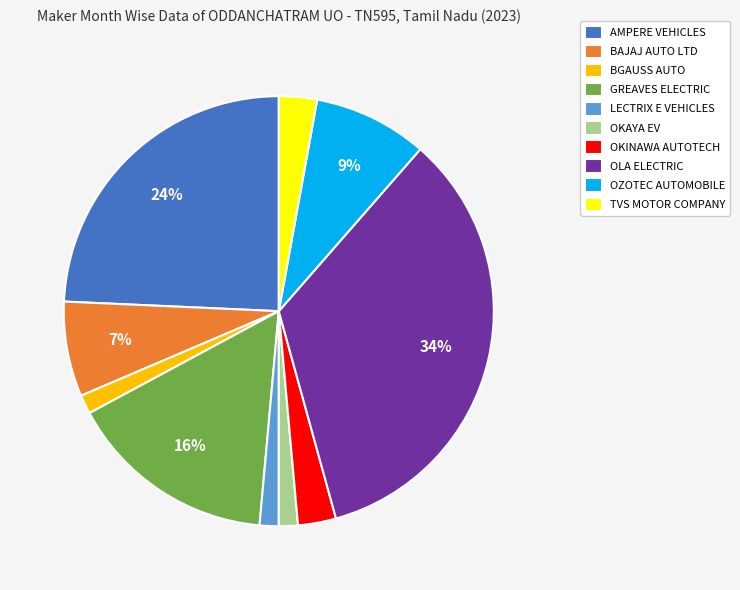

To the nearest percent, what is the difference between the largest and smallest slice percentages?

33%